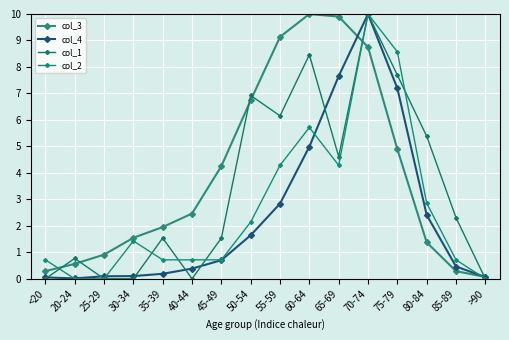

What is the spread (max minus min) of values at 65-69?

5.6